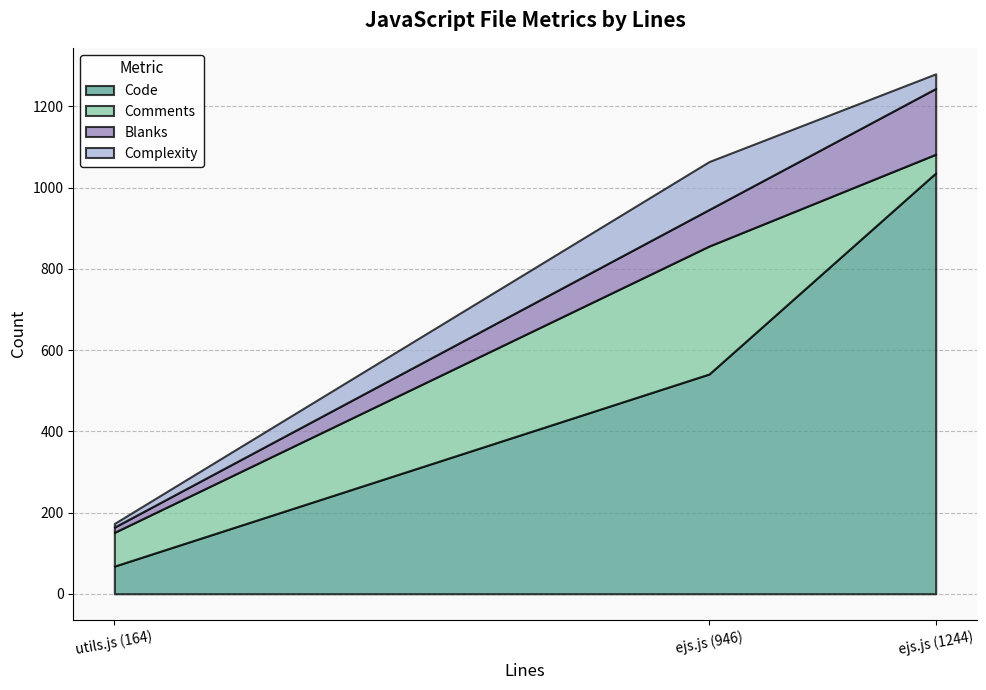

Count the Code values in the range 68 to 1036.

3